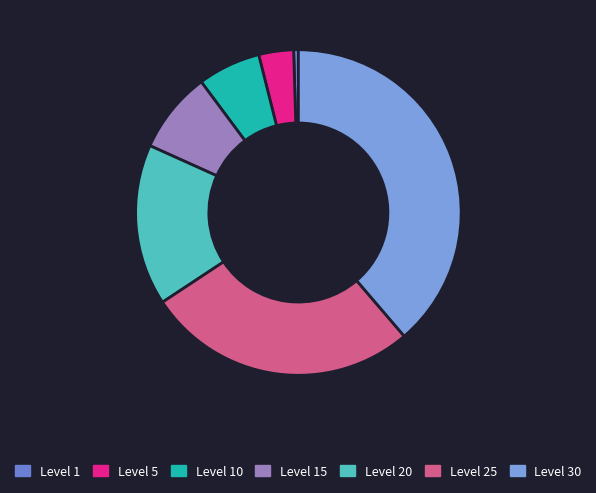

How many segments does this pie chart have?

7